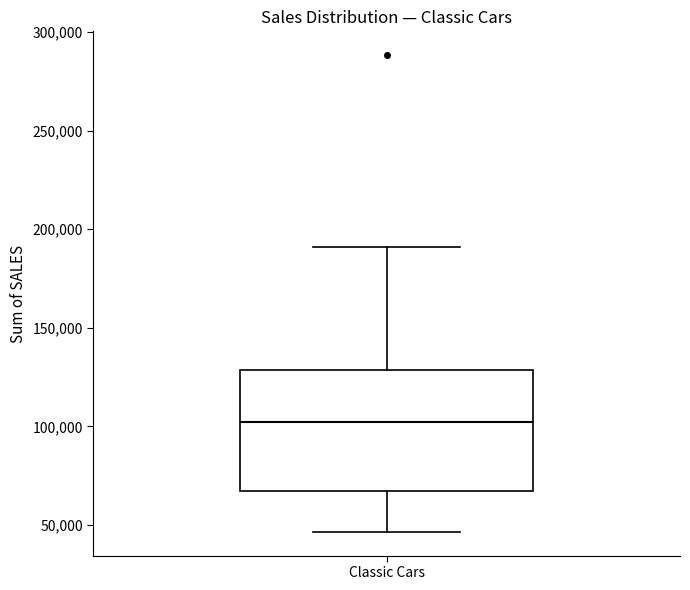

Transcribe this box plot: give where the median line is, the range the box spans, and where the two whiskers end, as read against the y-axis. The values are not printed on the chart, so give them approximately, as read against the axis.

median 100000, box 65000 to 130000, whiskers 45000 to 190000